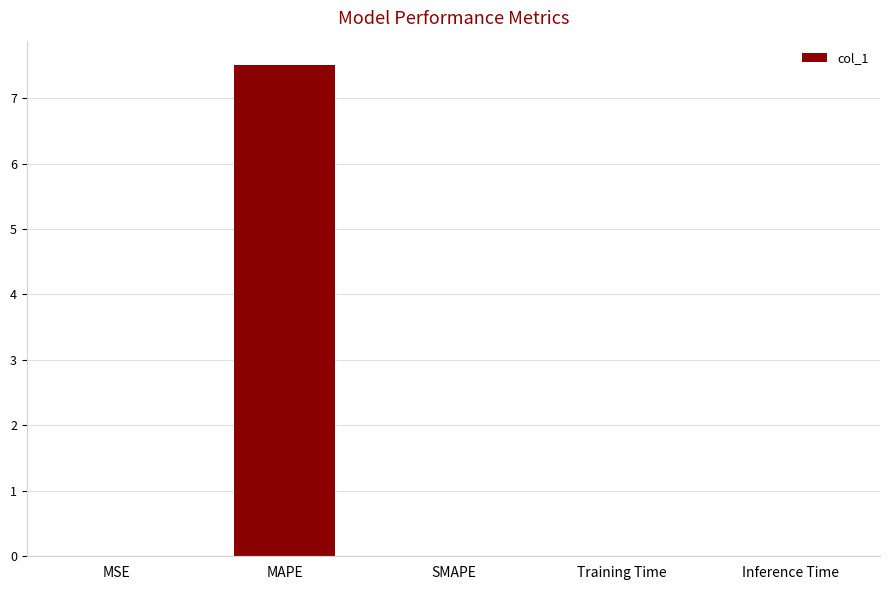

Which has a higher value, MSE or MAPE?

MAPE